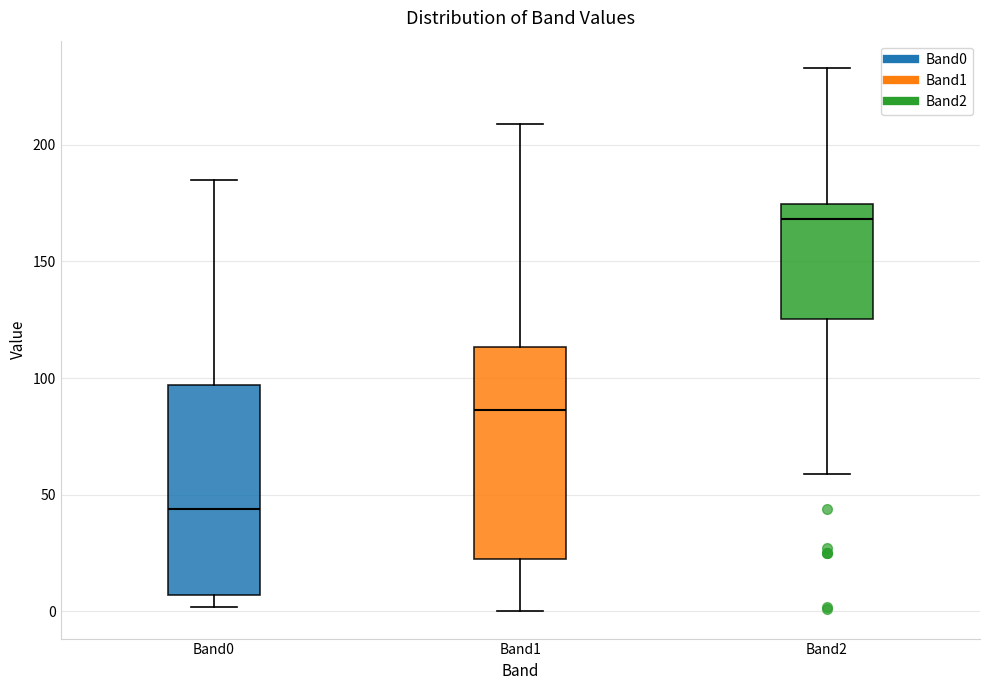

Where does the upper whisker of the box for Band0 end on the y-axis? The values are not printed on the chart, so give them approximately, as read against the axis.

185